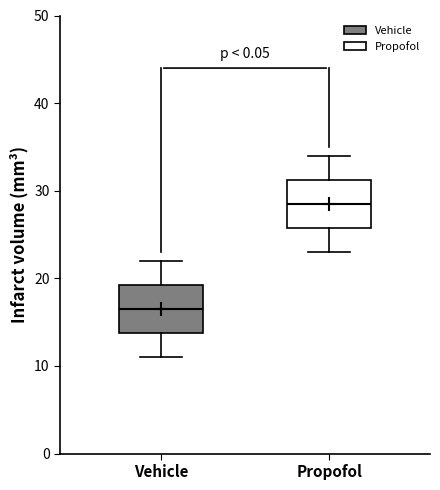

Reading left to right, transcribe this box plot: for each box, give where its median line is, the range the box spans, and where its two whiskers end, as read against the y-axis. The values are not printed on the chart, so give them approximately, as read against the axis.

Vehicle: median 17, box 14 to 19, whiskers 11 to 22
Propofol: median 29, box 26 to 31, whiskers 23 to 34